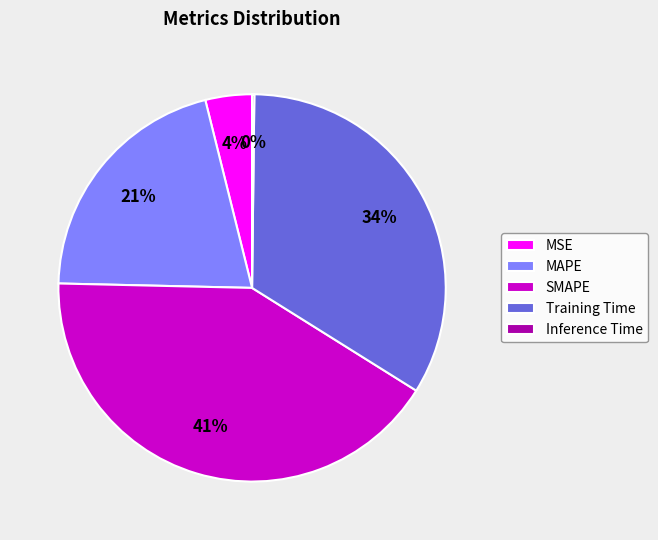

Is there any slice that represents more than half of the pie?

No